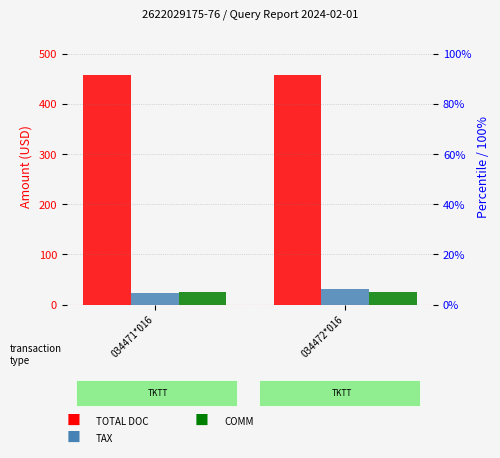

Read the TOTAL DOC value at 034471*016.

458.0